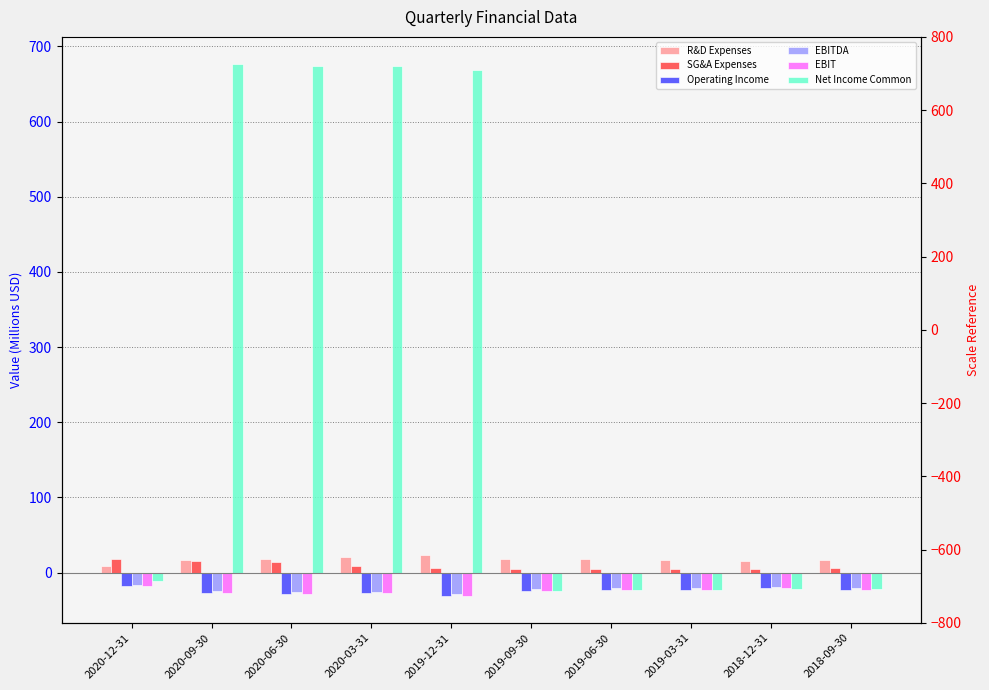

At which category is the sum across all series the highest?

2020-09-30